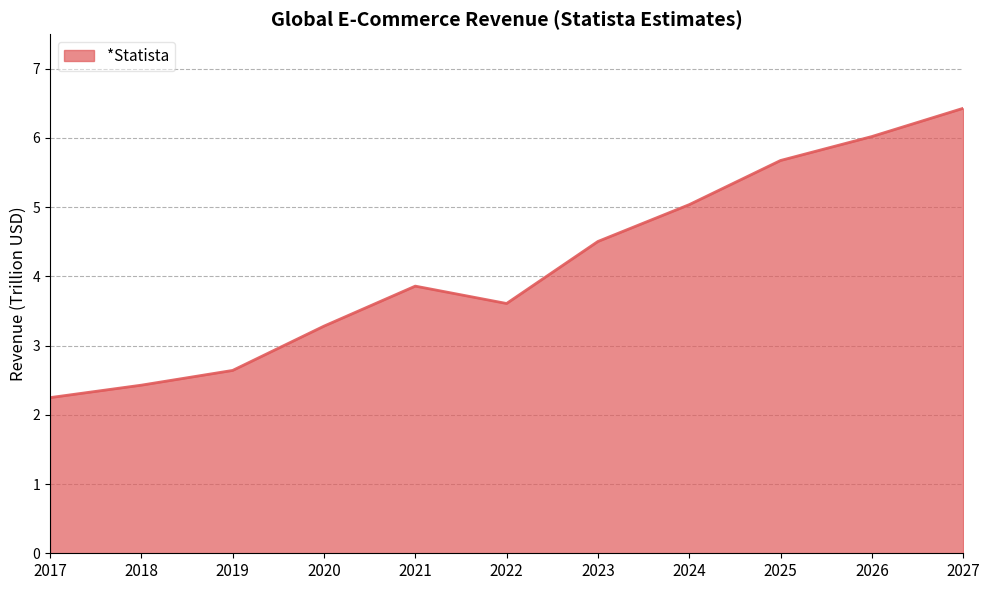

Reading left to right, extract all data points from this chart.

2017=2.2	2018=2.4	2019=2.6	2020=3.3	2021=3.9	2022=3.6	2023=4.5	2024=5.0	2025=5.7	2026=6.0	2027=6.4